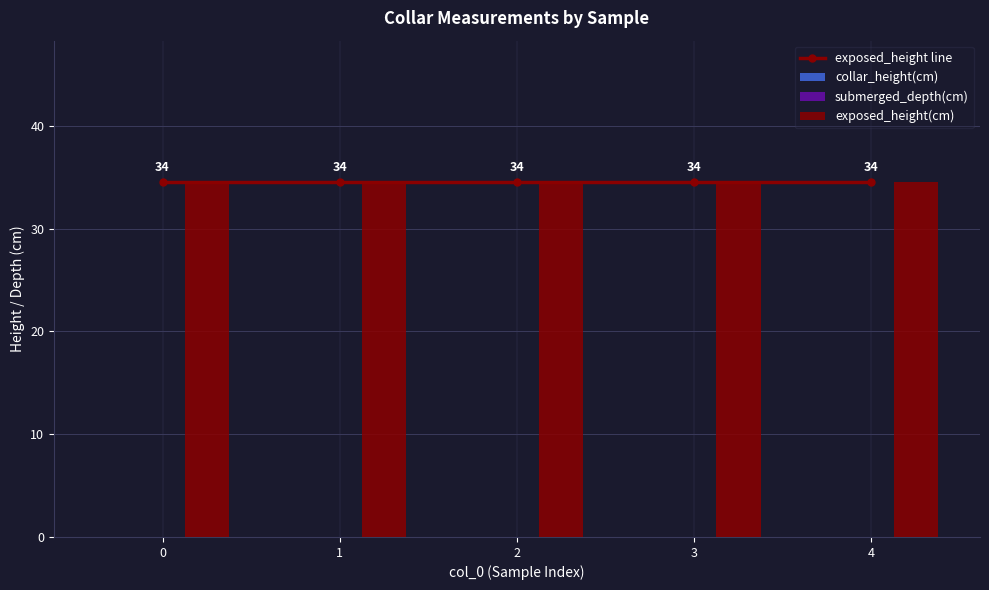

Reading left to right, list all the values displayed in this chart.

exposed_height line: 34.5	34.5	34.5	34.5	34.5
collar_height(cm): 0.0	0.0	0.0	0.0	0.0
submerged_depth(cm): 0.0	0.0	0.0	0.0	0.0
exposed_height(cm): 34.5	34.5	34.5	34.5	34.5